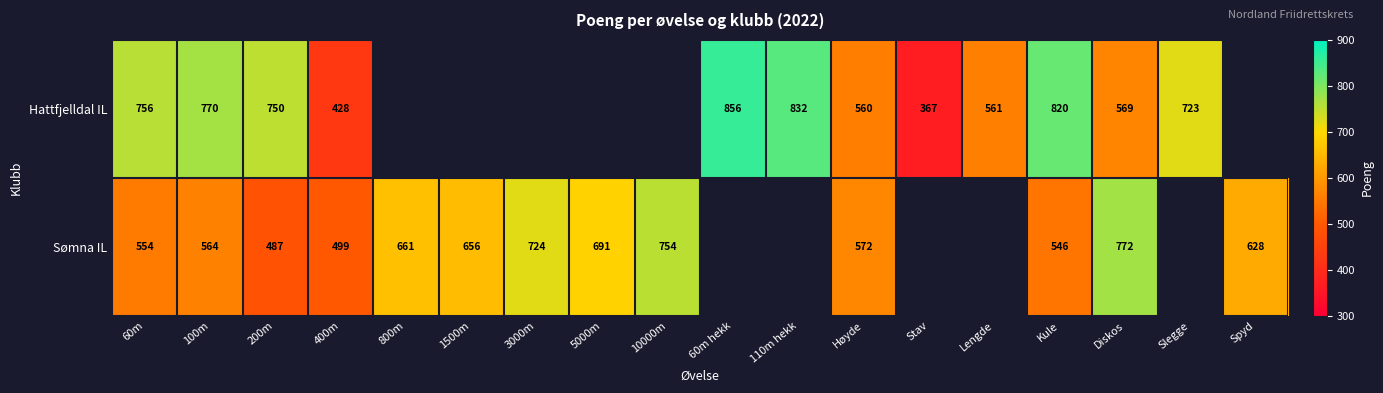

Is the value of Hattfjelldal IL at Slegge greater than the value of Sømna IL at 5000m?

Yes